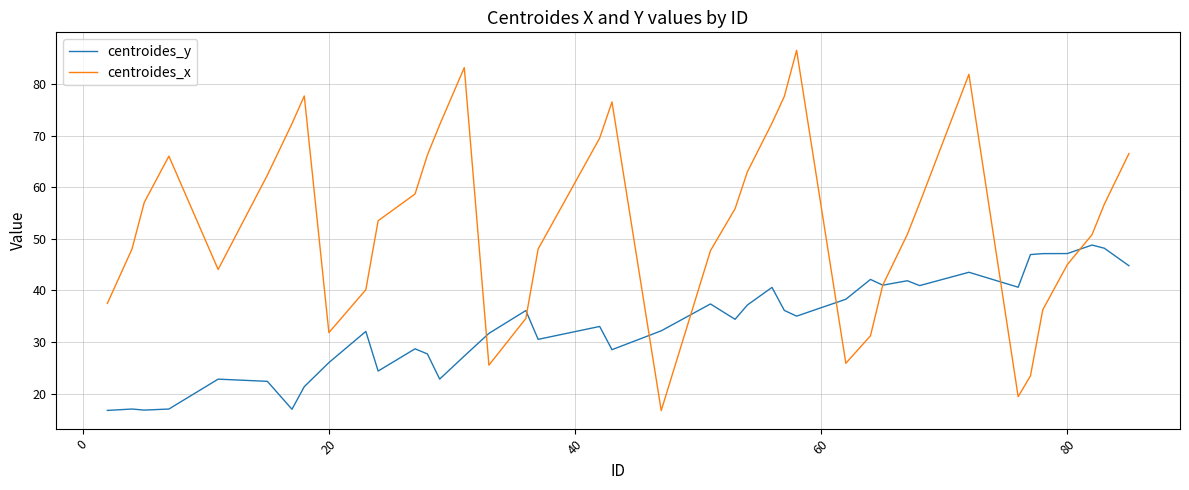

What is the minimum value for centroides_x?

16.7